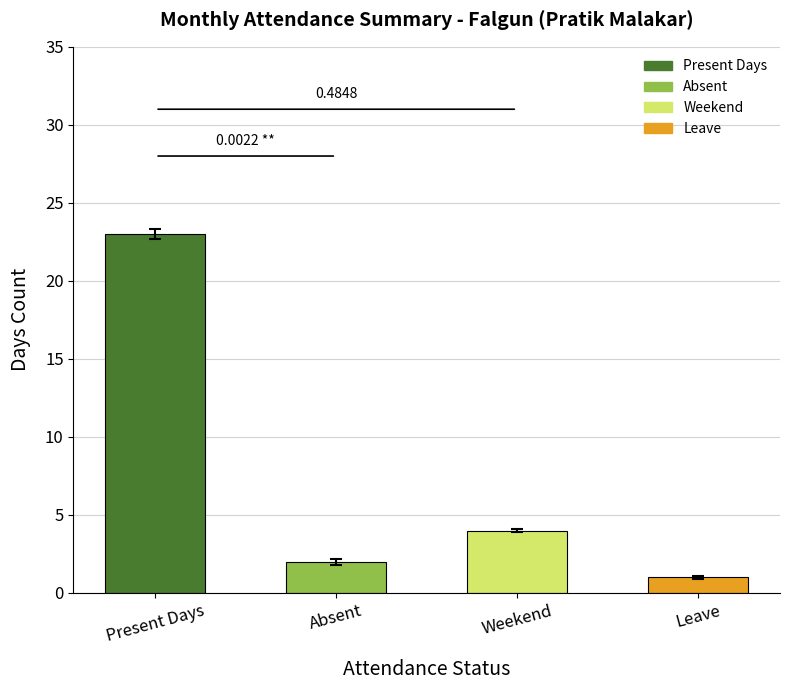

List the labels in order of value, largest first.

Present Days, Weekend, Absent, Leave